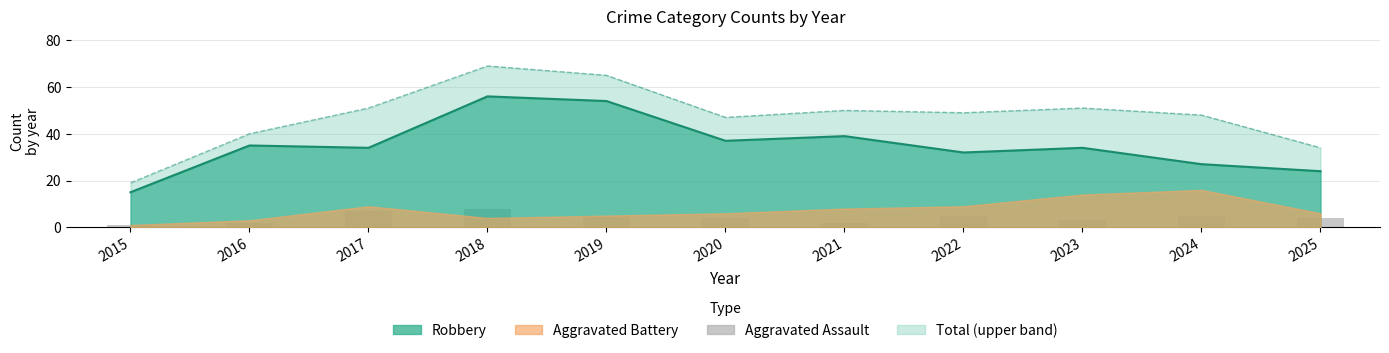

Reading right to left, what are all the values shown in this chart?

4	5	3	5	2	4	5	8	7	2	1